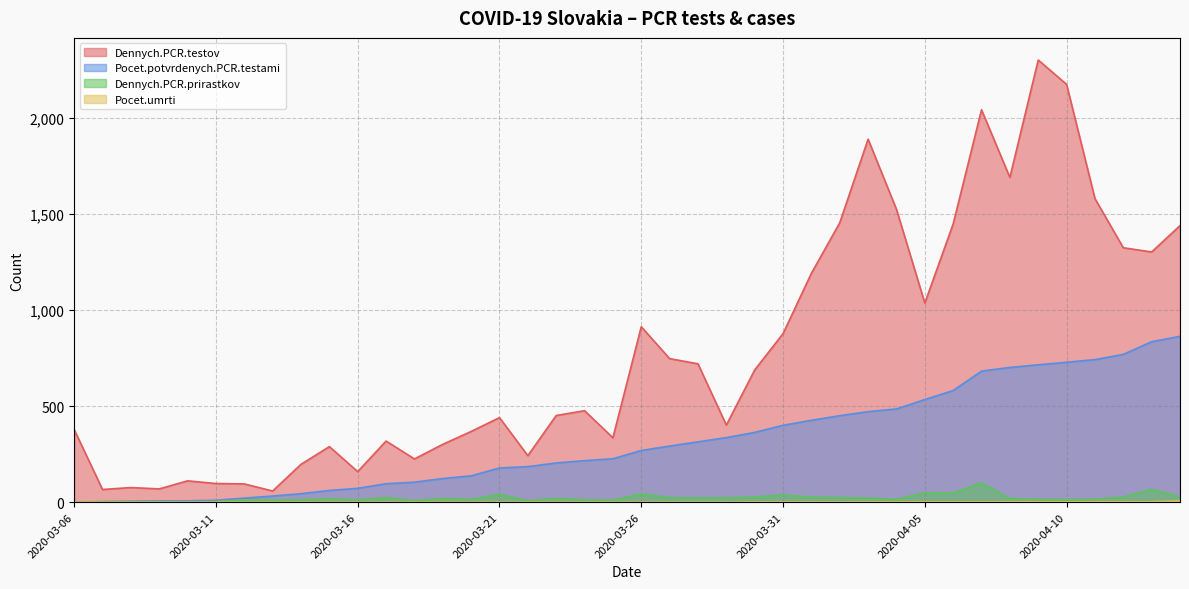

What is the approximate value of Pocet.potvrdenych.PCR.testami at 2020-03-15, to the nearest 50?

50